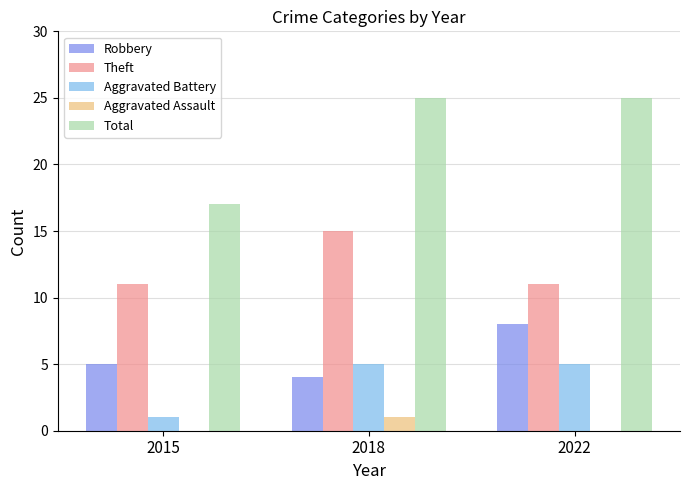

What are all the series names shown in the legend?

Robbery, Theft, Aggravated Battery, Aggravated Assault, Total